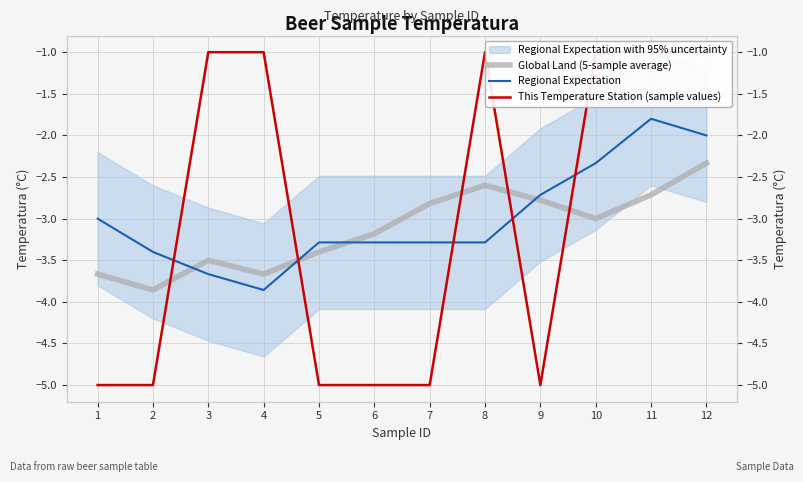

How many lines are shown in the chart?

3